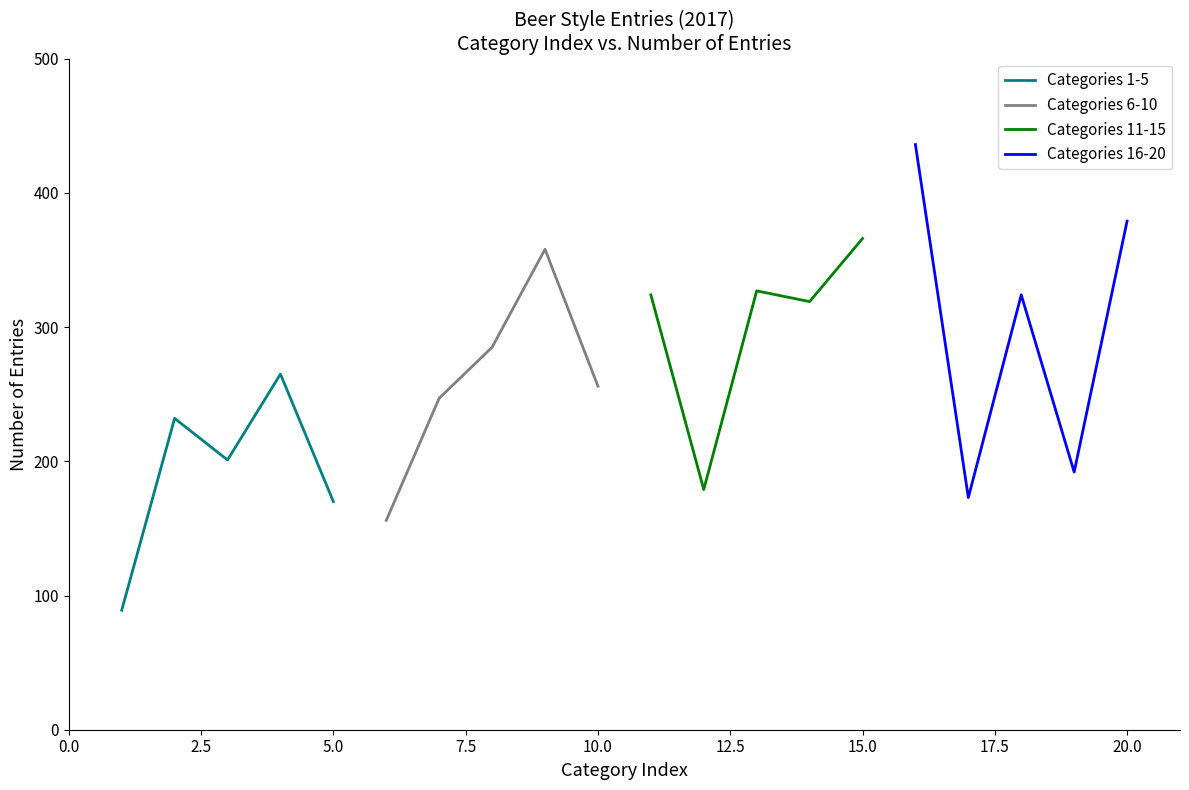

At which label is Categories 6-10 closest to 257?

10.0